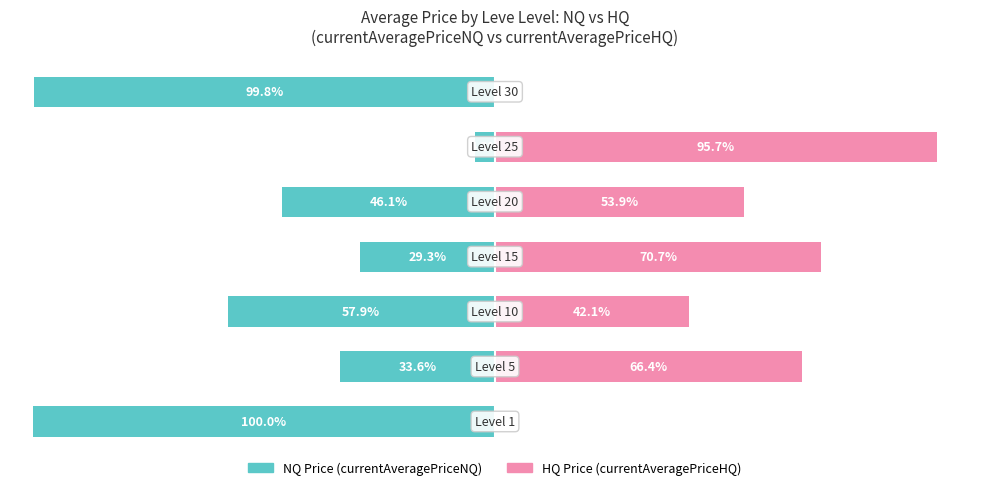

Reading left to right, transcribe all the data shown in this chart.

NQ Price (currentAveragePriceNQ): 0=-100.0	1=-33.6	2=-57.9	3=-29.3	4=-46.1	5=-4.3	6=-99.8
HQ Price (currentAveragePriceHQ): 0=0.0	1=66.4	2=42.1	3=70.7	4=53.9	5=95.7	6=0.2